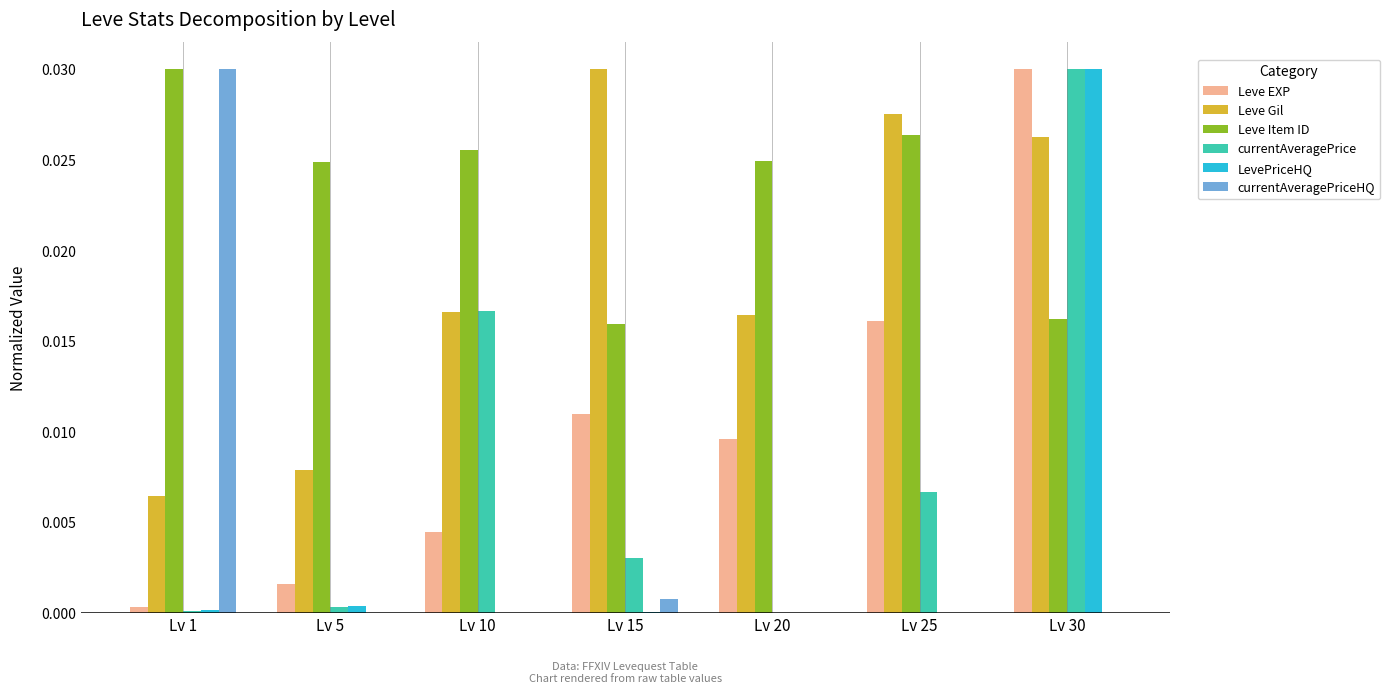

How many groups of bars are there?

7